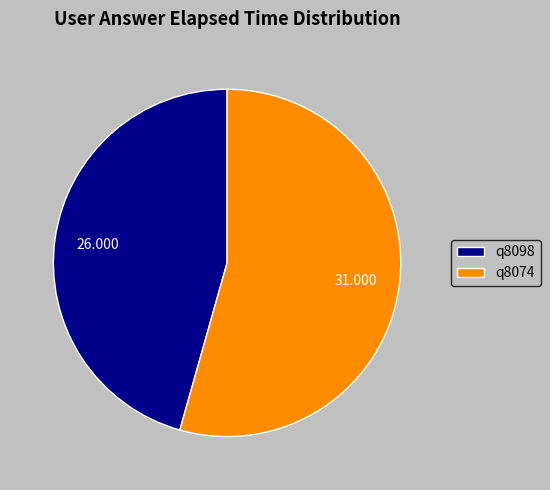

Which category accounts for the majority?

q8074